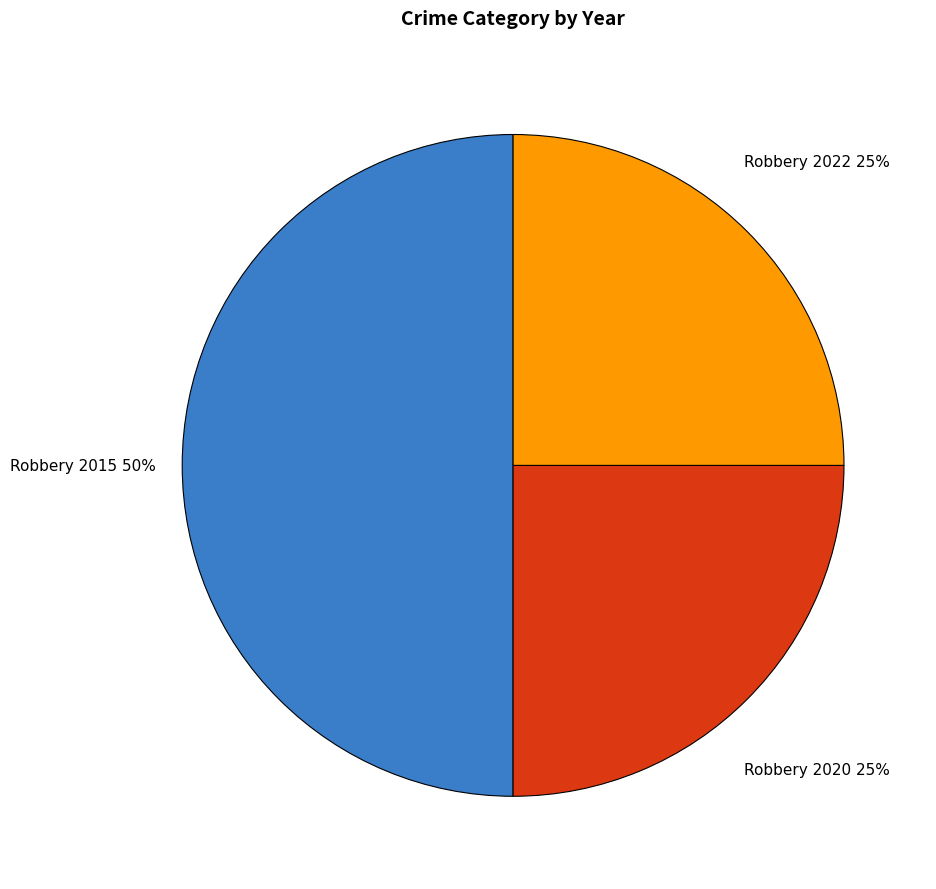

How many segments does this pie chart have?

3